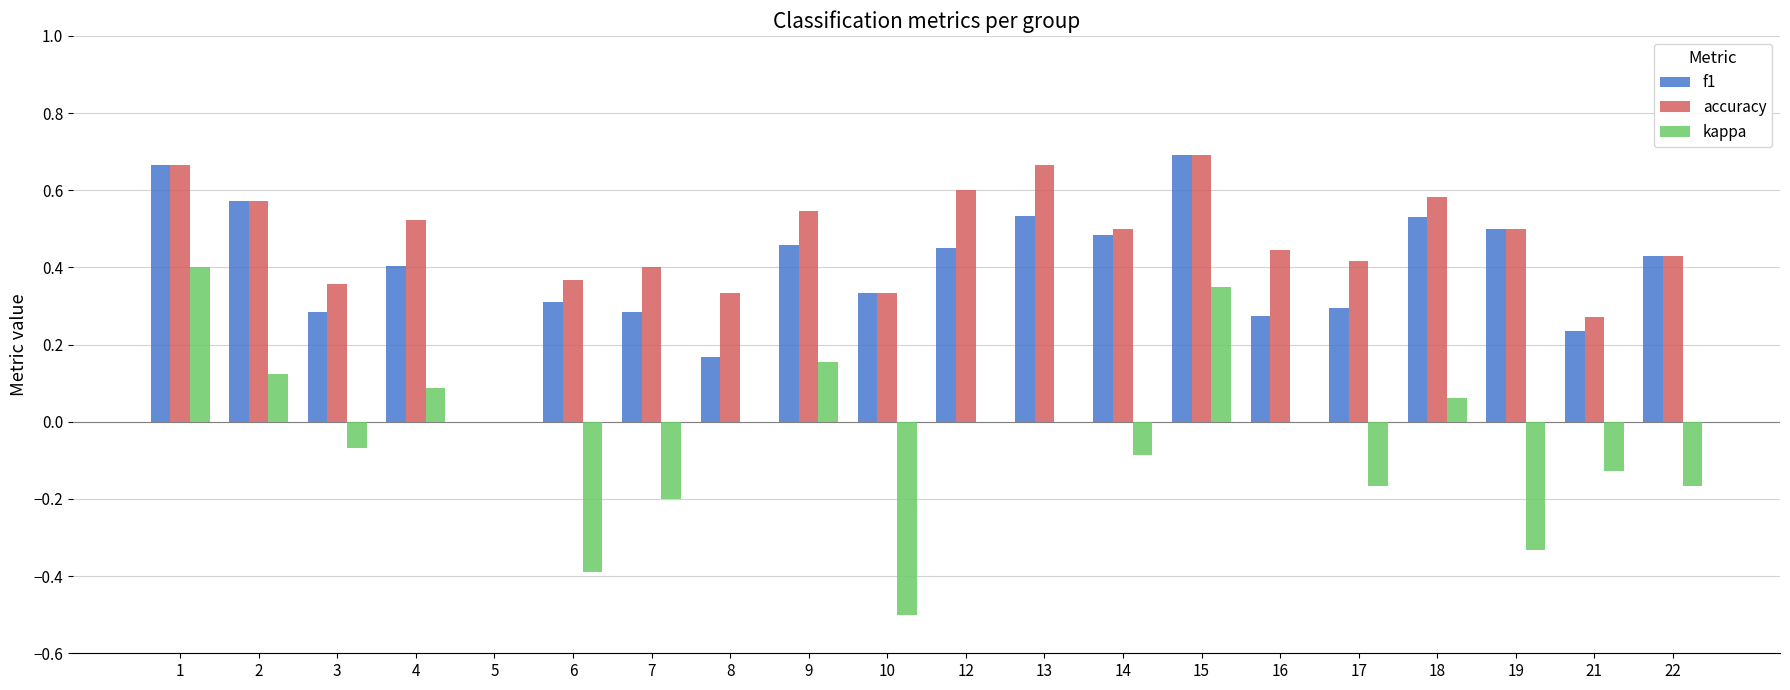

What is the sum of the f1 values at 13 and 10?

0.9